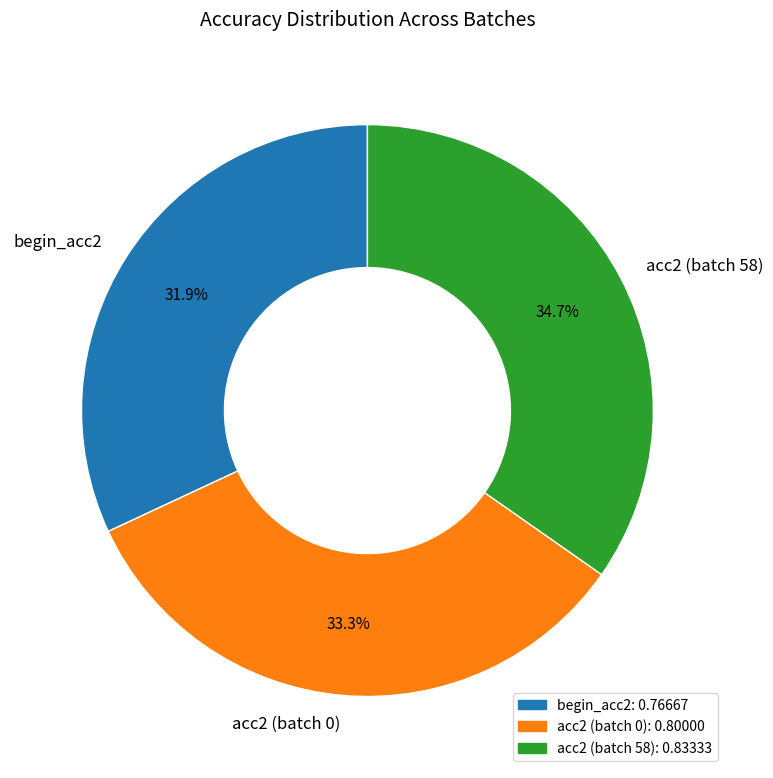

Which category has the smallest portion of the pie?

begin_acc2